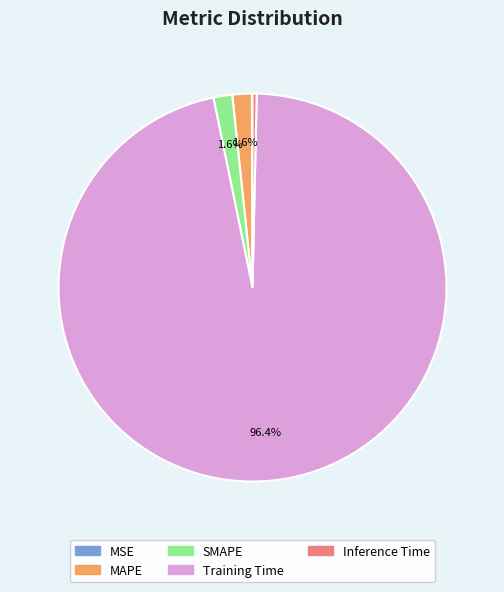

How much of the chart is everything except MAPE?

98.4%